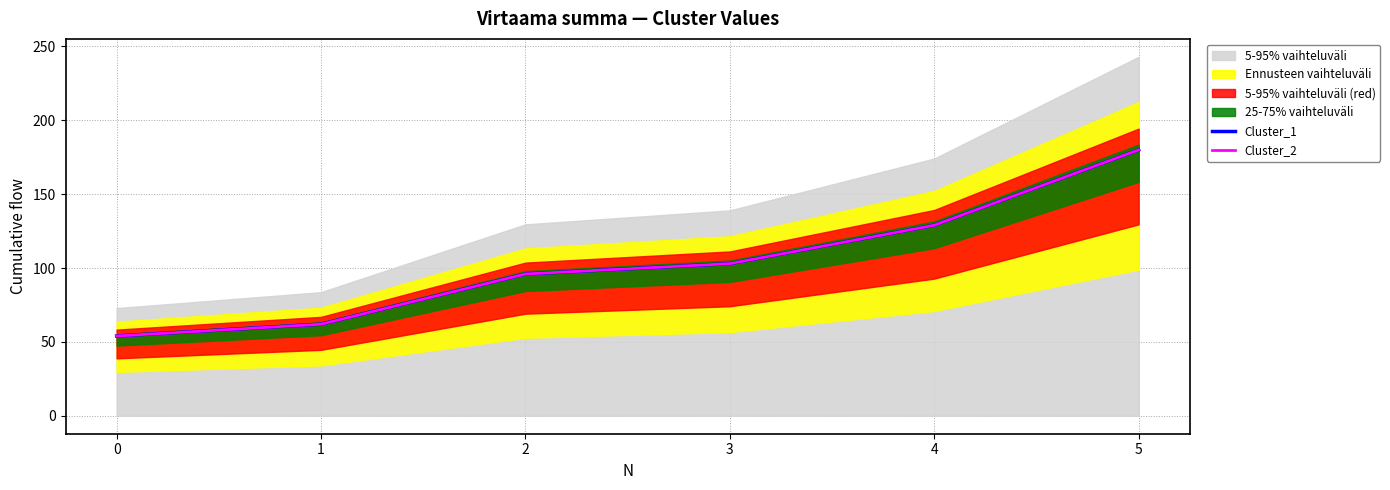

Which category has the highest value across all series?

5